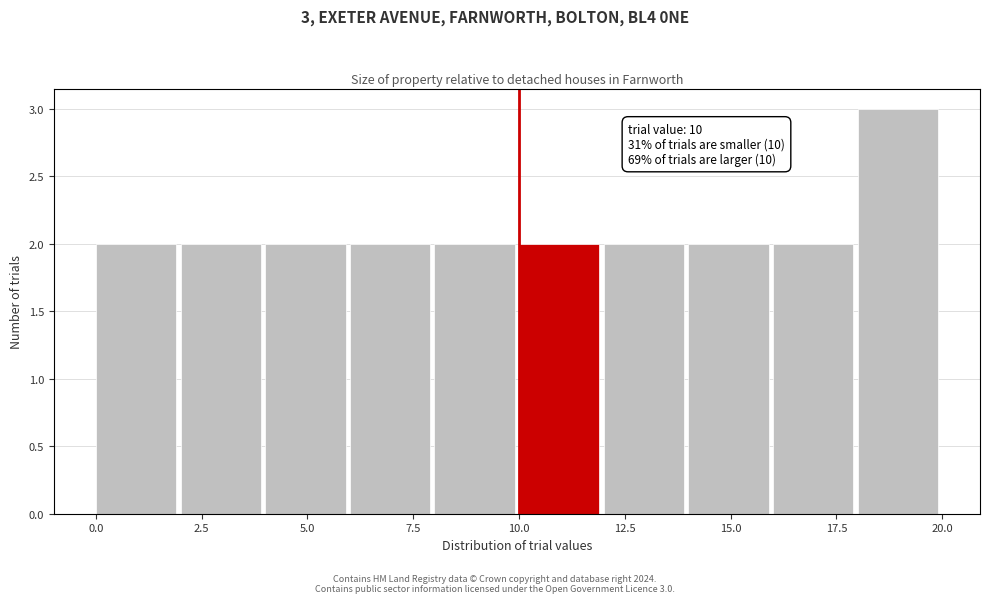

Over which range of the x-axis is the bar tallest?

18 to 20